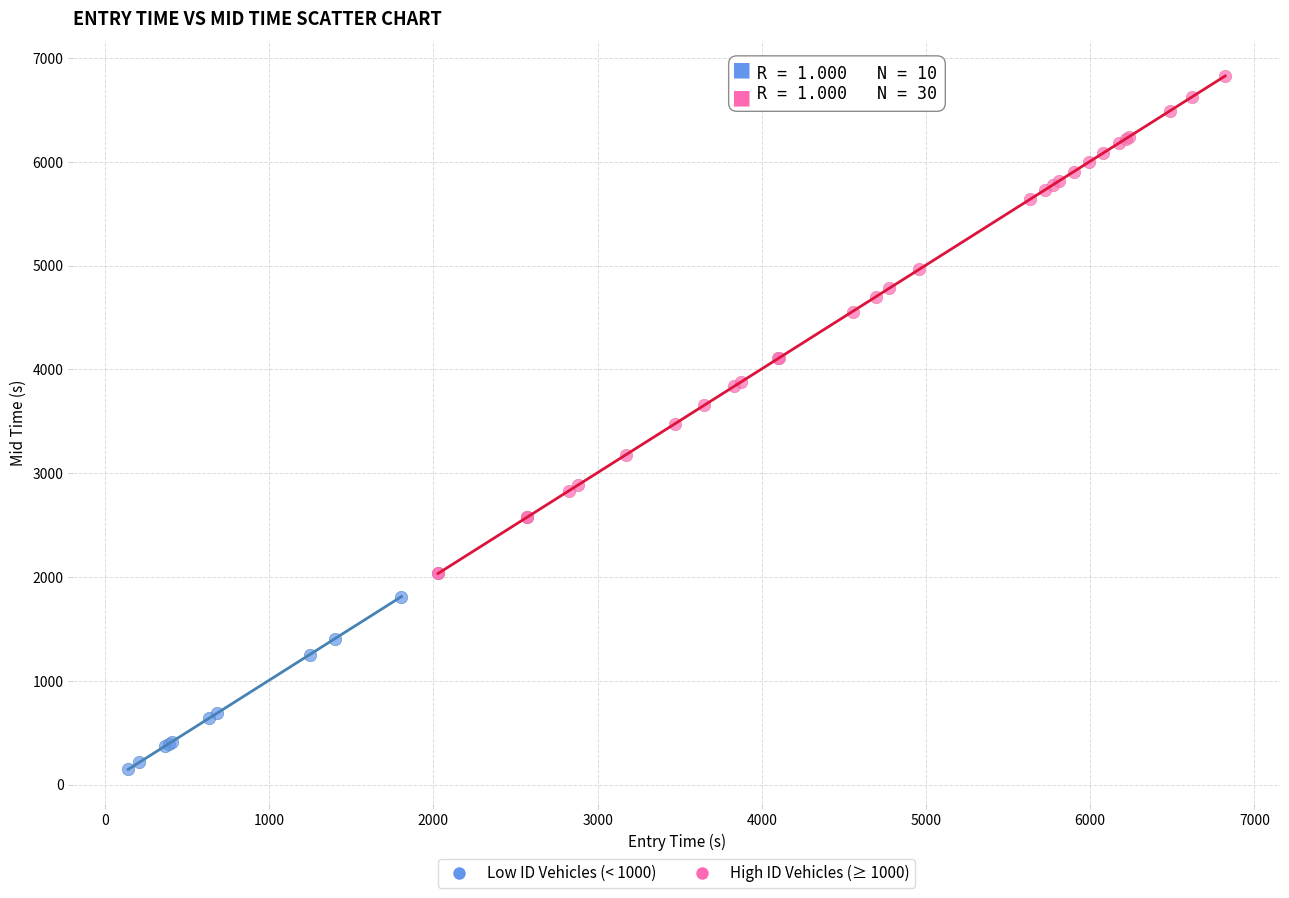

Which series has the widest spread of Y values?

High ID Vehicles (≥ 1000)